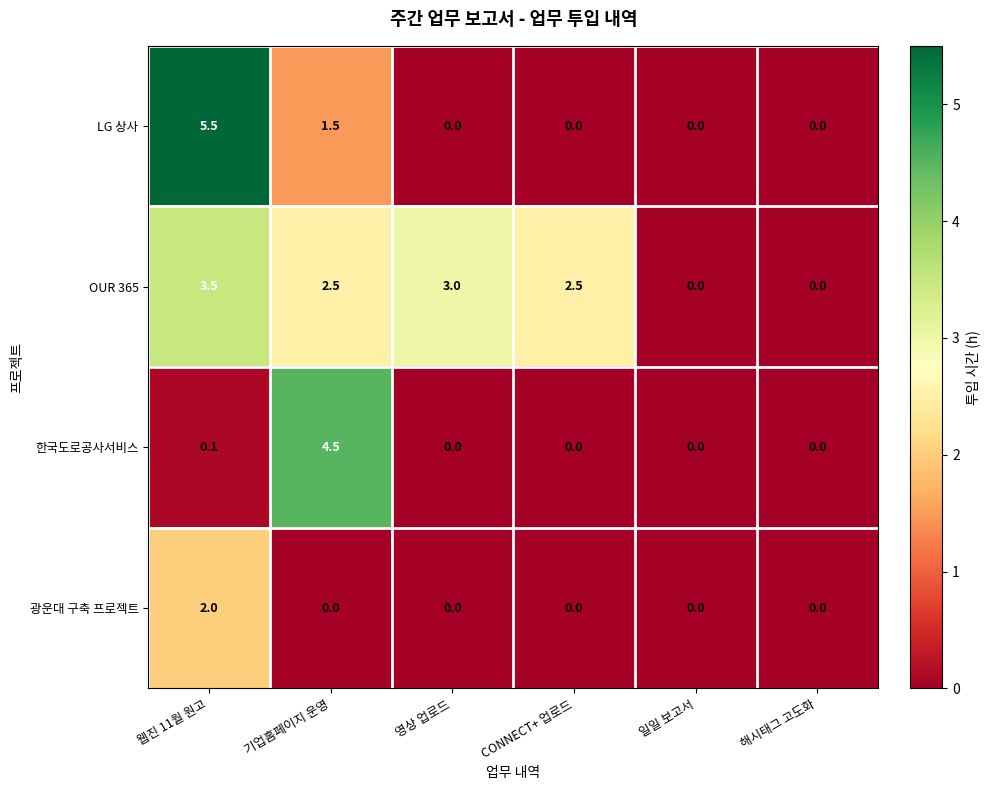

How many 광운대 구축 프로젝트 values are between 0 and 1?

5